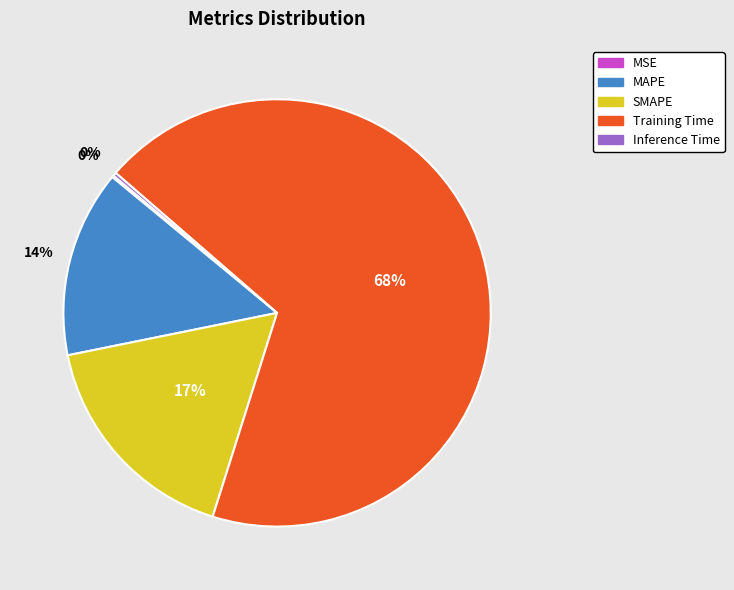

Does MAPE account for over 50% of the chart?

No